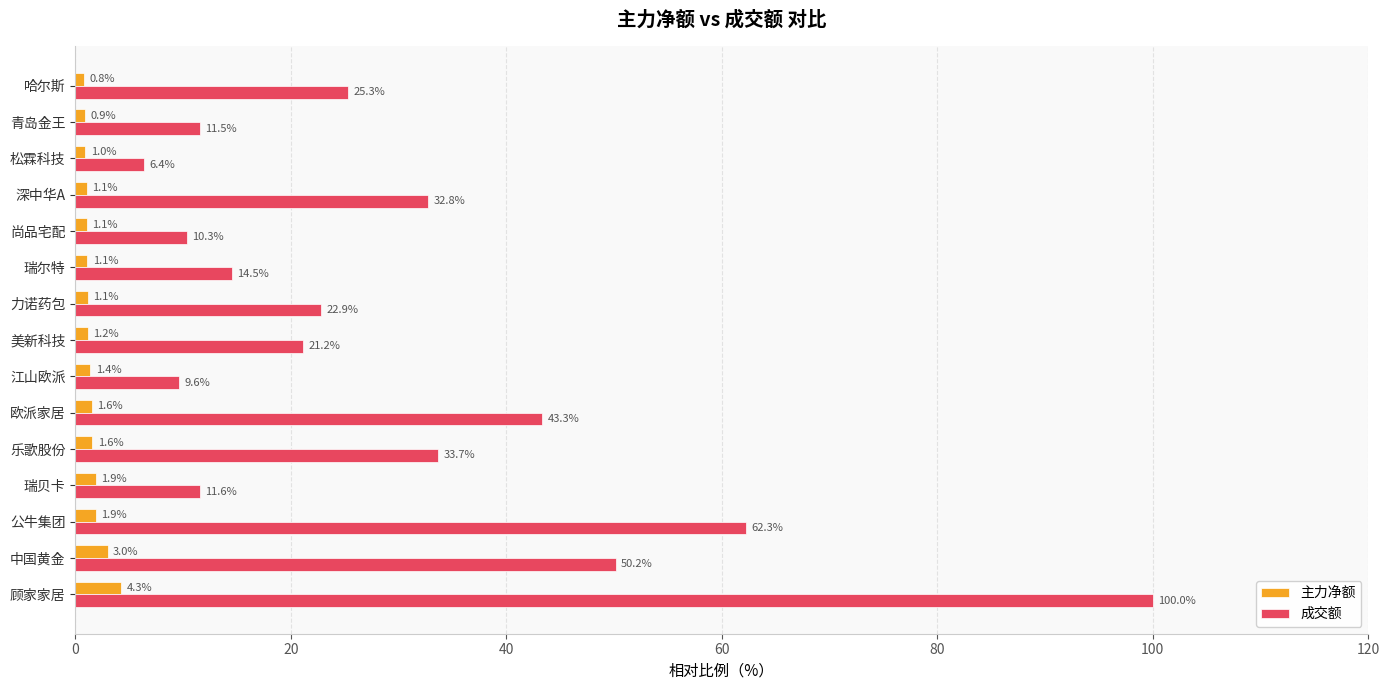

The value of 成交额 at 尚品宅配 is 17.1. True or false?

False